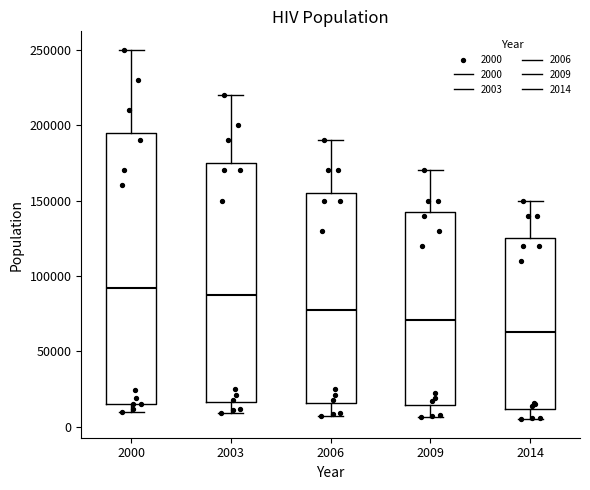

Reading left to right, transcribe this box plot: for each box, give where its median line is, the range the box spans, and where its two whiskers end, as read against the y-axis. The values are not printed on the chart, so give them approximately, as read against the axis.

2000: median 90000, box 15000 to 195000, whiskers 10000 to 250000
2003: median 90000, box 15000 to 175000, whiskers 10000 to 220000
2006: median 80000, box 15000 to 155000, whiskers 5000 to 190000
2009: median 70000, box 15000 to 145000, whiskers 5000 to 170000
2014: median 65000, box 10000 to 125000, whiskers 5000 to 150000